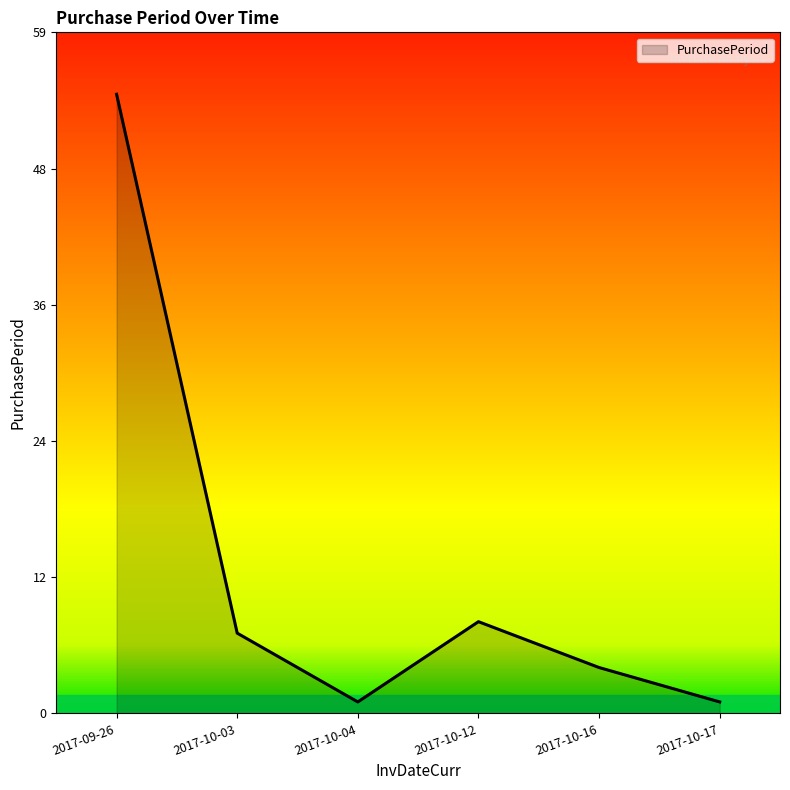

What is the difference between the second highest and minimum values?

7